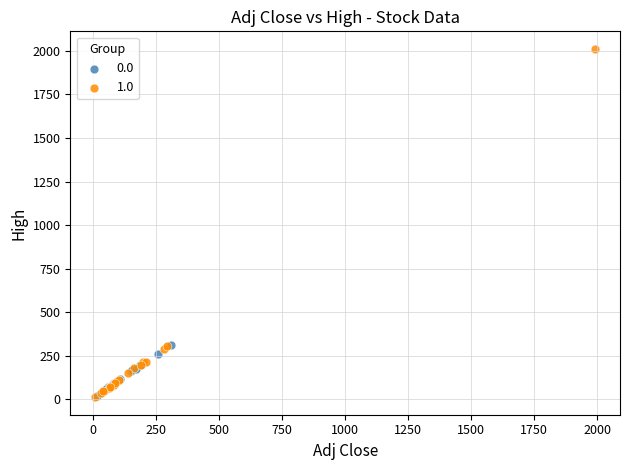

Which series has the widest spread of Y values?

1.0